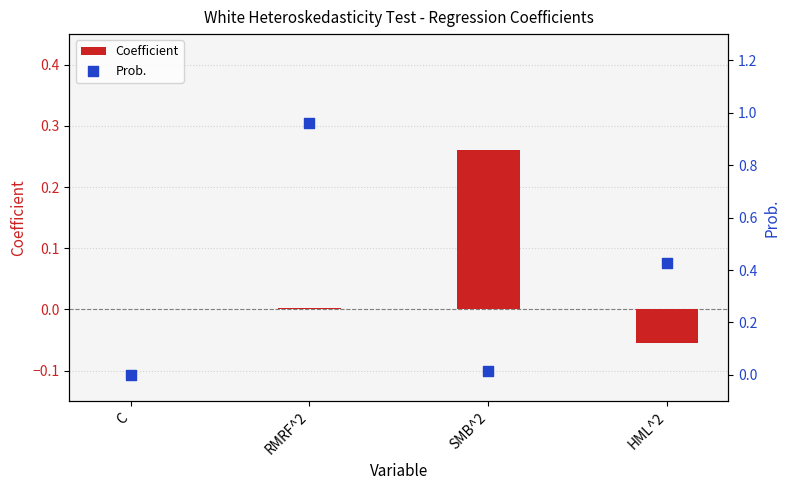

At how many categories does at least one series exceed 0?

4